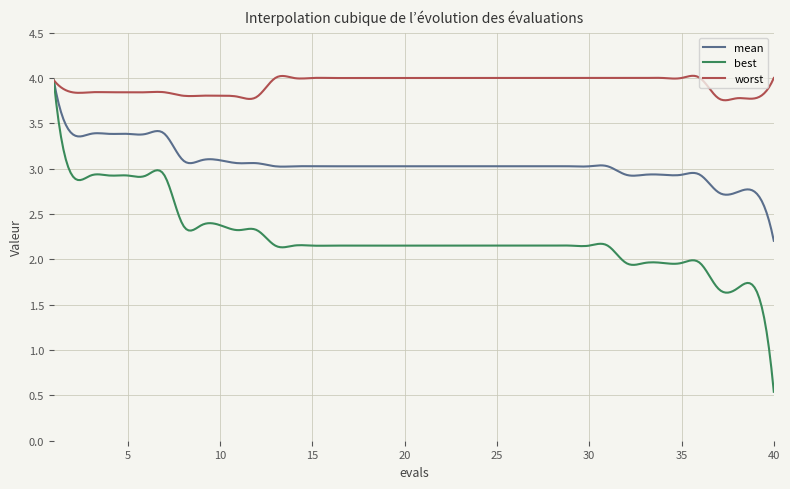

Which series has the largest total across all categories?

worst